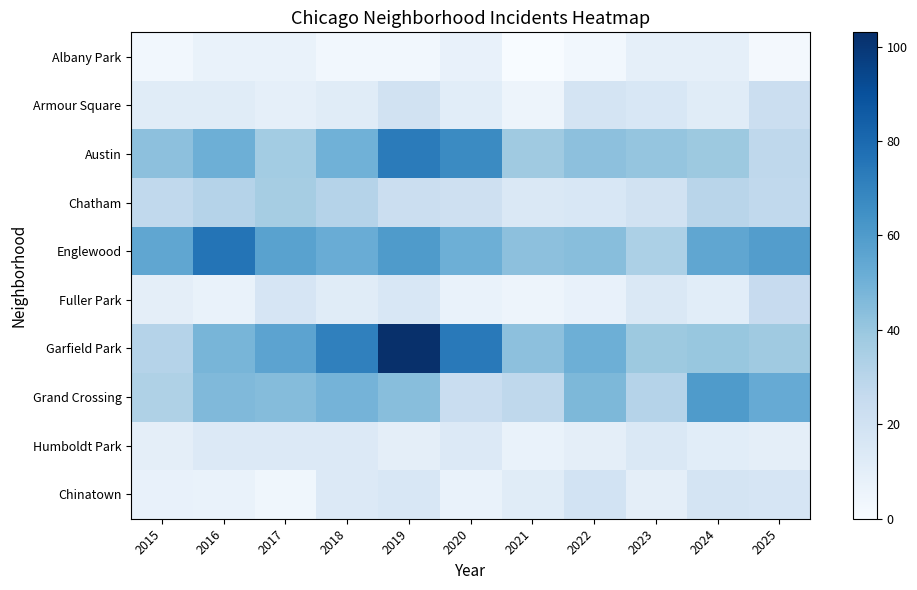

Reading left to right, extract all data points from this chart.

Albany Park: 2015=3	2016=7	2017=7	2018=3	2019=3	2020=8	2021=0	2022=3	2023=9	2024=9	2025=2
Armour Square: 2015=12	2016=12	2017=9	2018=12	2019=20	2020=11	2021=5	2022=18	2023=16	2024=12	2025=23
Austin: 2015=43	2016=51	2017=37	2018=50	2019=73	2020=67	2021=38	2022=43	2023=41	2024=39	2025=28
Chatham: 2015=27	2016=31	2017=36	2018=31	2019=23	2020=21	2021=15	2022=16	2023=20	2024=30	2025=27
Englewood: 2015=55	2016=76	2017=57	2018=52	2019=60	2020=51	2021=43	2022=44	2023=34	2024=55	2025=59
Fuller Park: 2015=10	2016=7	2017=17	2018=12	2019=16	2020=7	2021=5	2022=8	2023=15	2024=11	2025=25
Garfield Park: 2015=31	2016=48	2017=56	2018=71	2019=103	2020=74	2021=43	2022=51	2023=39	2024=40	2025=38
Grand Crossing: 2015=33	2016=46	2017=45	2018=49	2019=44	2020=24	2021=28	2022=47	2023=31	2024=60	2025=53
Humboldt Park: 2015=10	2016=14	2017=14	2018=14	2019=10	2020=14	2021=7	2022=10	2023=15	2024=11	2025=10
Chinatown: 2015=8	2016=7	2017=4	2018=14	2019=16	2020=7	2021=12	2022=19	2023=10	2024=18	2025=17